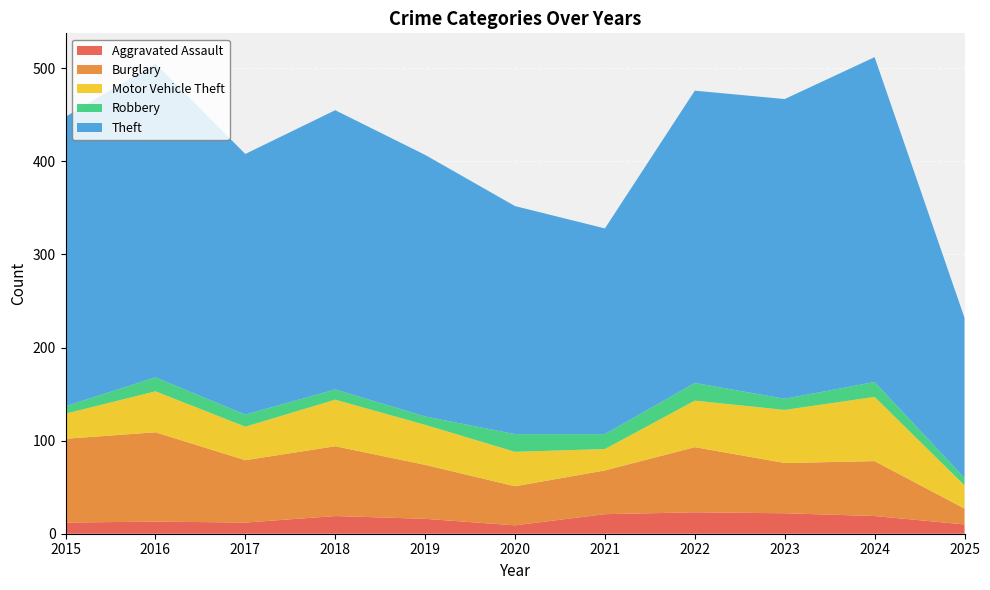

Reading left to right, what are all the values shown in this chart?

Aggravated Assault: 12	13	12	19	16	9	21	23	22	19	10
Burglary: 90	96	67	75	58	42	47	70	54	59	17
Motor Vehicle Theft: 27	44	36	50	43	37	23	50	57	69	25
Robbery: 8	15	13	11	9	19	16	19	12	16	8
Theft: 311	337	280	300	281	245	221	314	322	349	172